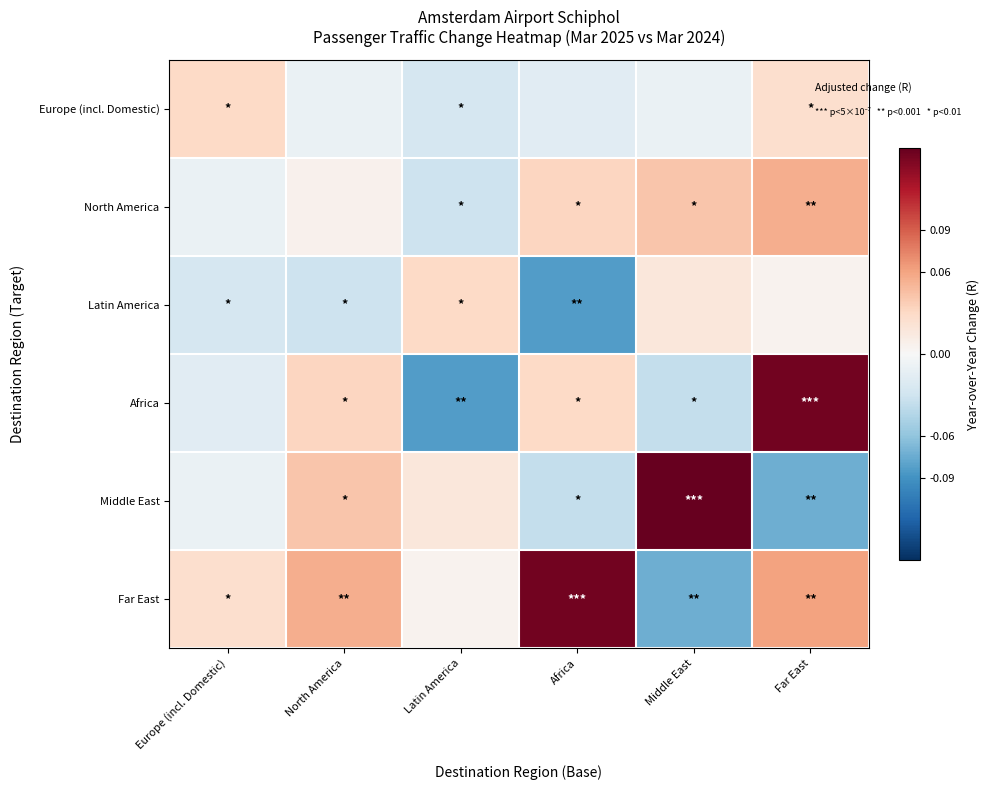

Rank the series at Far East from highest to lowest value.

Africa, Far East, North America, Europe (incl. Domestic), Latin America, Middle East